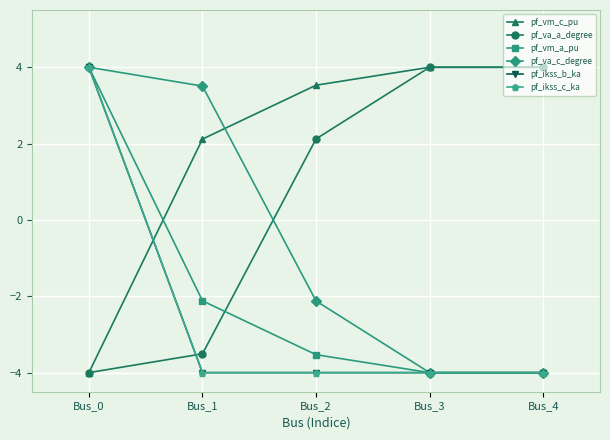

True or false: pf_vm_c_pu has more than 2 points higher than both neighbors.

False